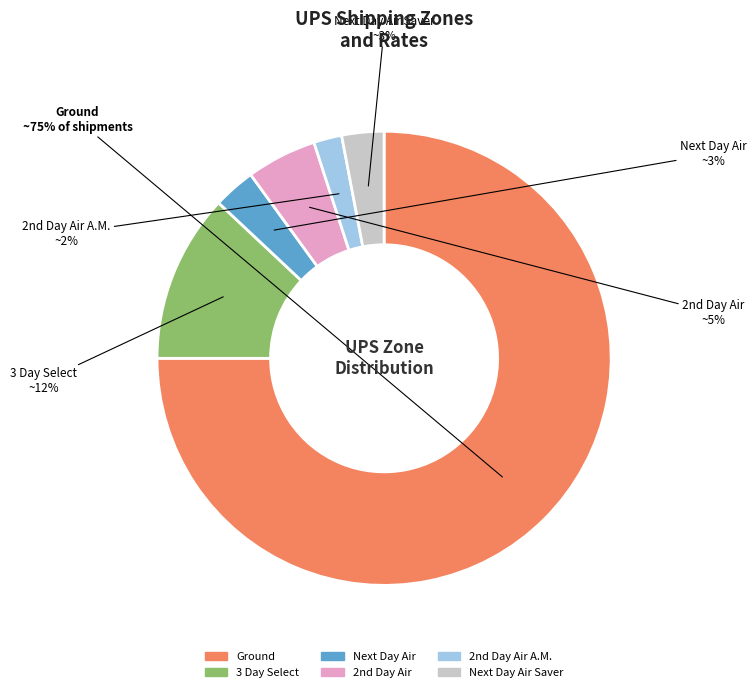

Is Next Day Air the majority of the pie?

No